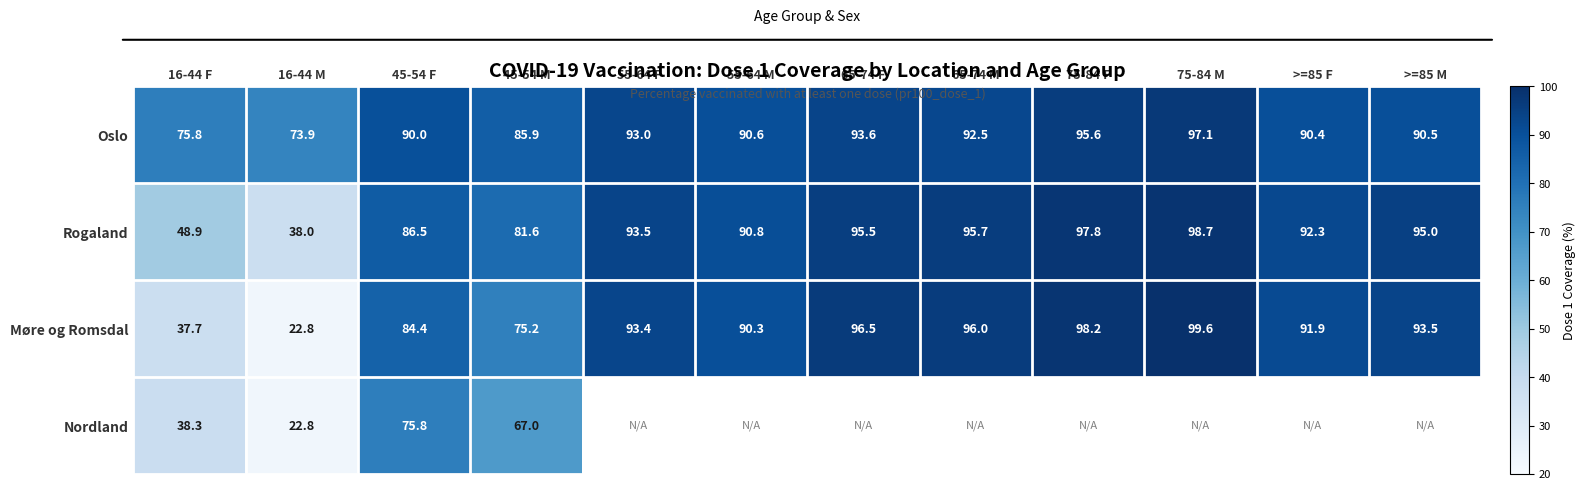

What is the difference between the highest and lowest values at 75-84 F?

2.6